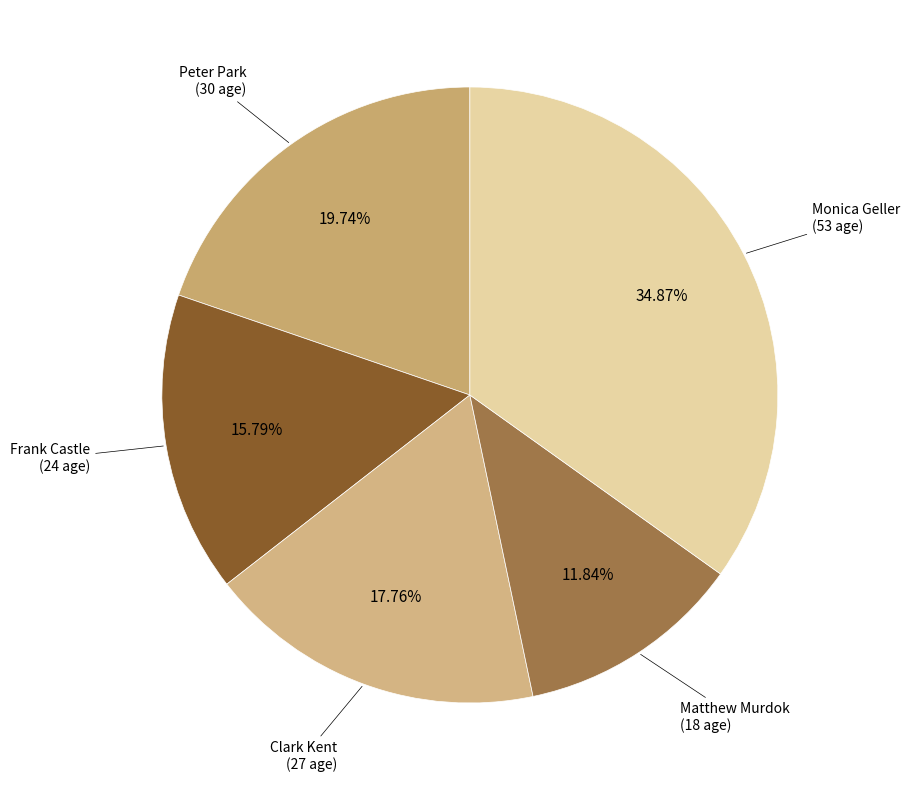

How many slices are in this pie chart?

5